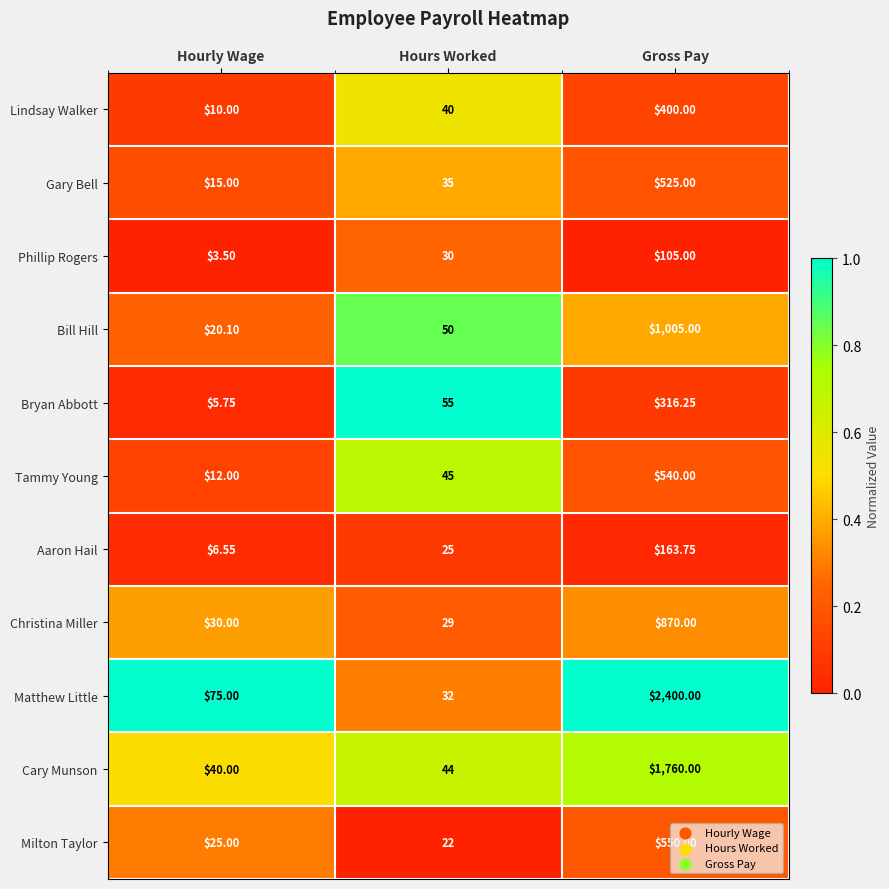

What is the difference between the highest and lowest values at Hourly Wage?

71.5